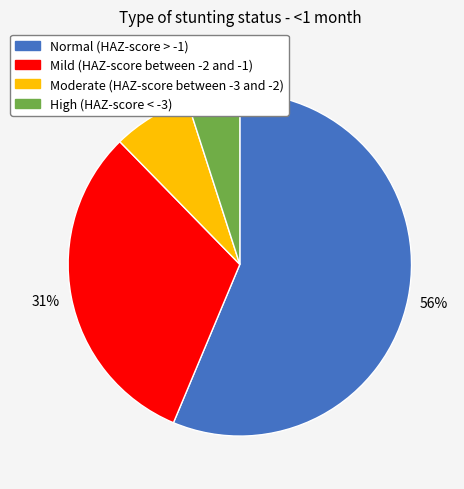

Which slice is the largest?

Normal (HAZ-score > -1)